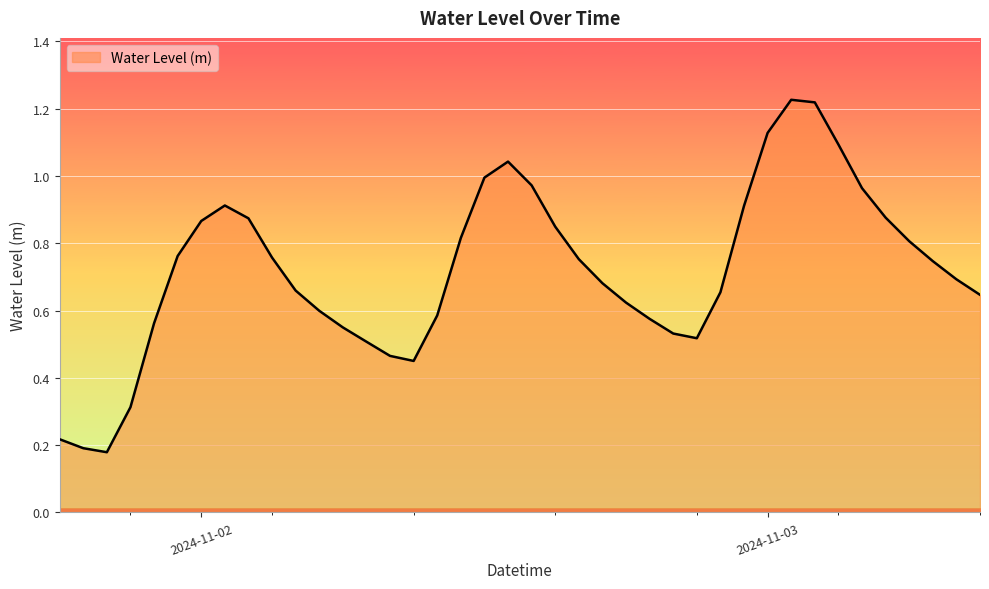

Does the chart display data point markers on the line(s)?

No